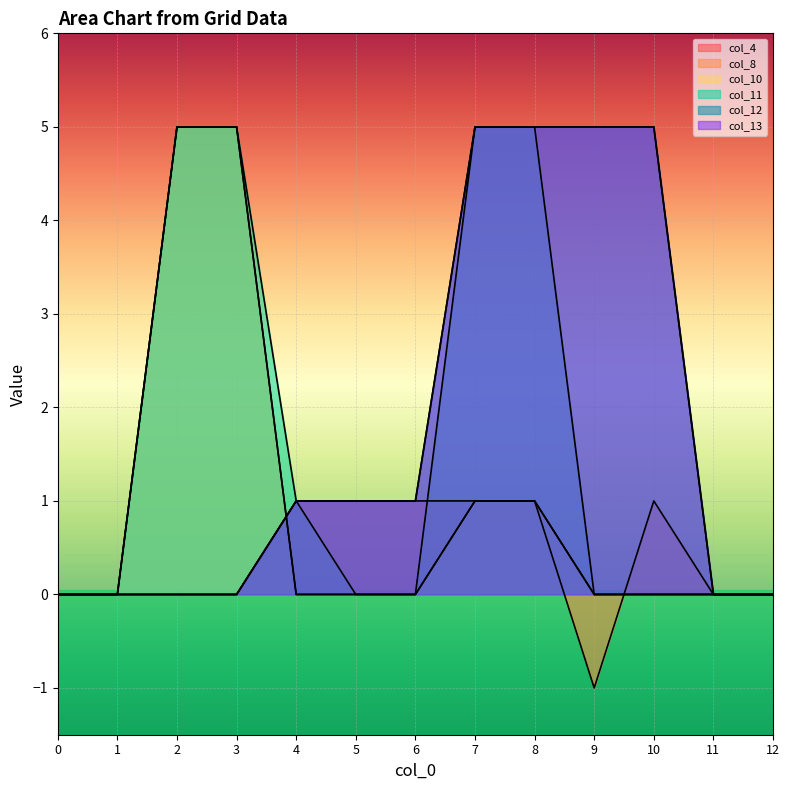

True or false: col_10 has a value of 1 at 8.

True